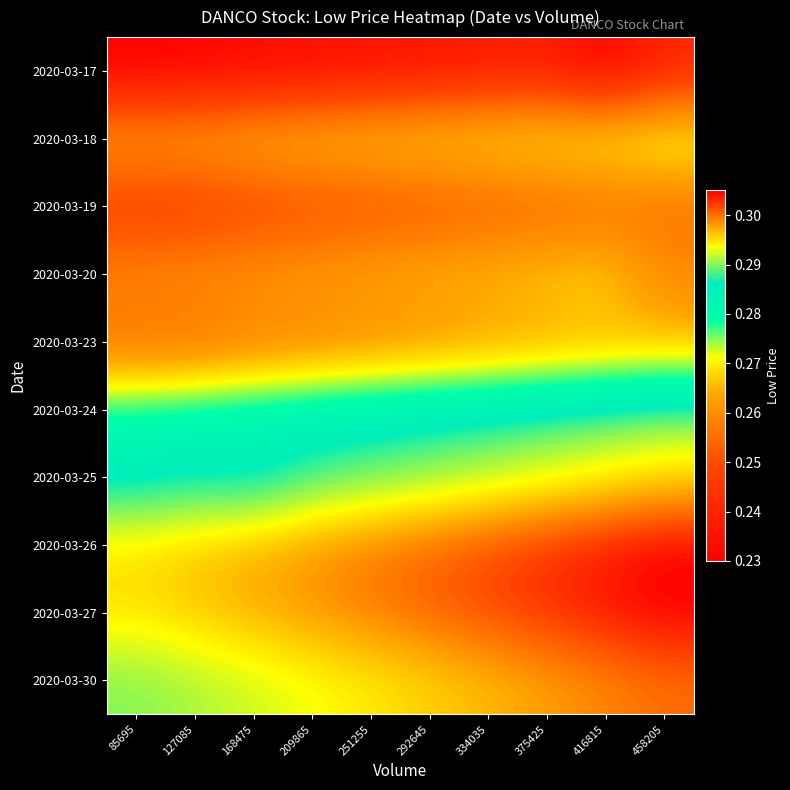

Rank the series at 85695 from highest to lowest value.

2020-03-26, 2020-03-27, 2020-03-30, 2020-03-25, 2020-03-24, 2020-03-18, 2020-03-20, 2020-03-23, 2020-03-19, 2020-03-17